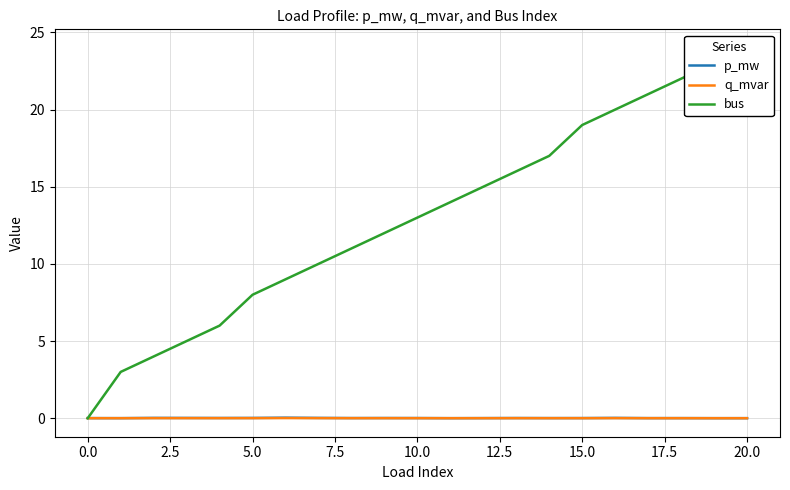

At how many categories does at least one series exceed 12?

11